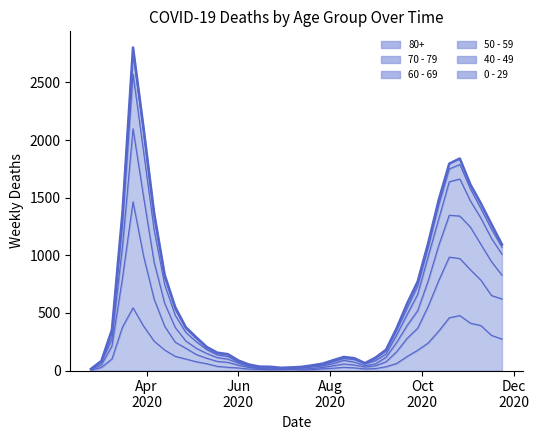

What are all the series names shown in the legend?

80+, 70 - 79, 60 - 69, 50 - 59, 40 - 49, 0 - 29